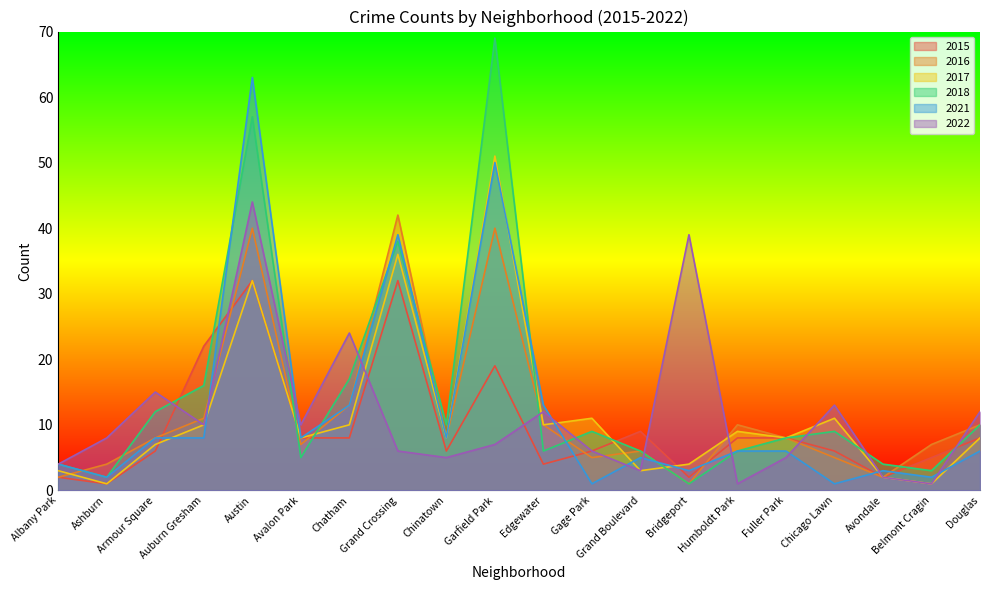

What are all the series names shown in the legend?

2015, 2016, 2017, 2018, 2021, 2022